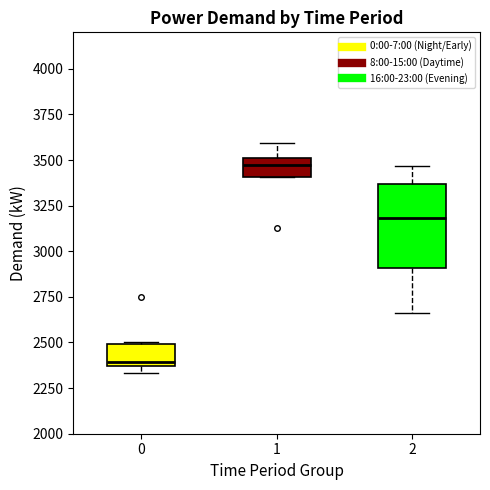

Reading left to right, transcribe this box plot: for each box, give where its median line is, the range the box spans, and where its two whiskers end, as read against the y-axis. The values are not printed on the chart, so give them approximately, as read against the axis.

0: median 2400, box 2350 to 2500, whiskers 2350 (just below the box's lower edge) to 2500
1: median 3450, box 3400 to 3500, whiskers 3400 to 3600
2: median 3200, box 2900 to 3350, whiskers 2650 to 3450